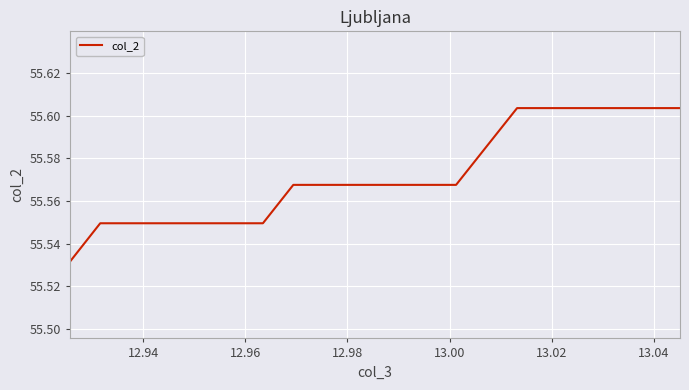

Reading right to left, what are all the values shown in this chart?

55.6	55.6	55.6	55.6	55.6	55.6	55.6	55.6	55.6	55.6	55.6	55.6	55.6	55.6	55.6	55.6	55.6	55.6	55.6	55.6	55.6	55.6	55.6	55.6	55.6	55.5	55.5	55.5	55.5	55.5	55.5	55.5	55.5	55.5	55.5	55.5	55.5	55.5	55.5	55.5